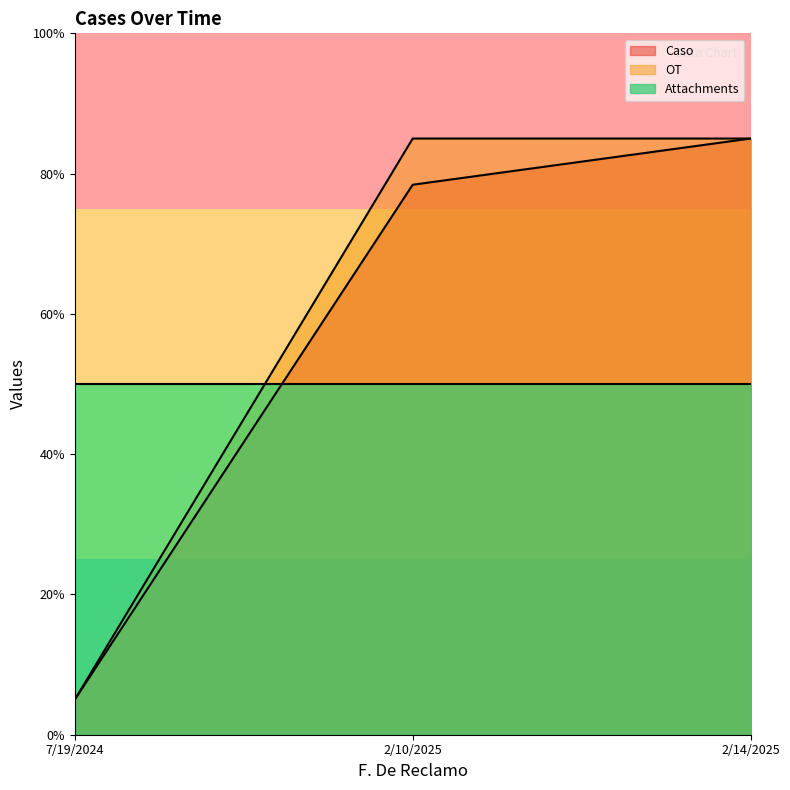

Is it true that Caso equals 128.8 at 2/14/2025?

False